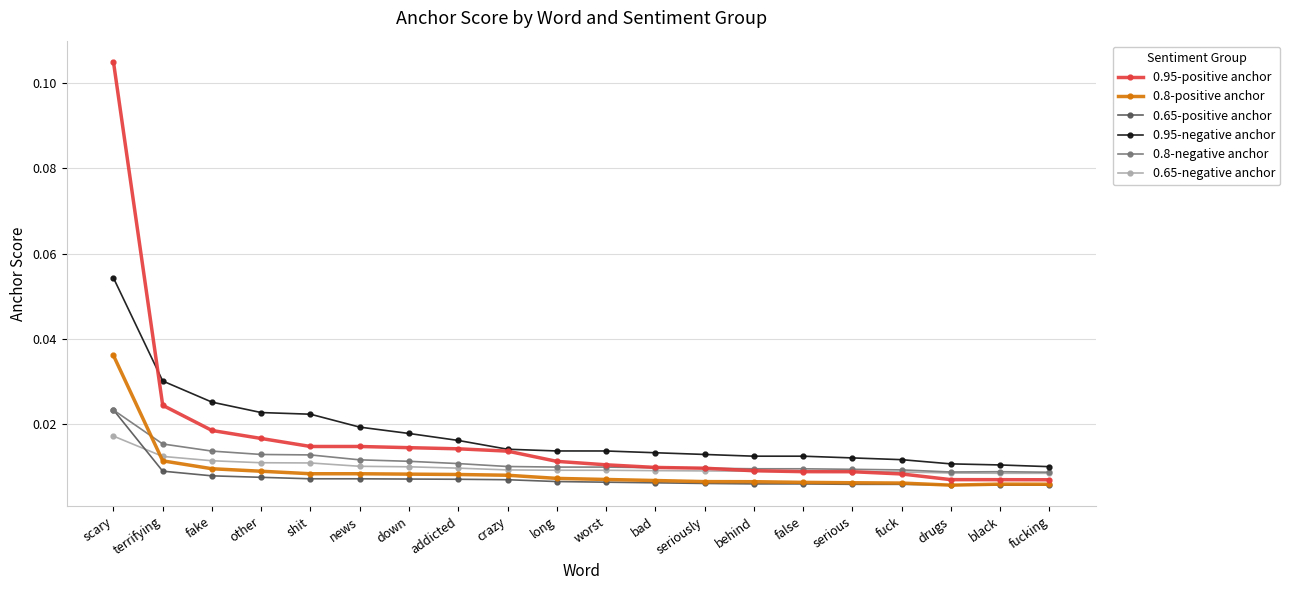

What is the label of the 7th point from the right?

behind